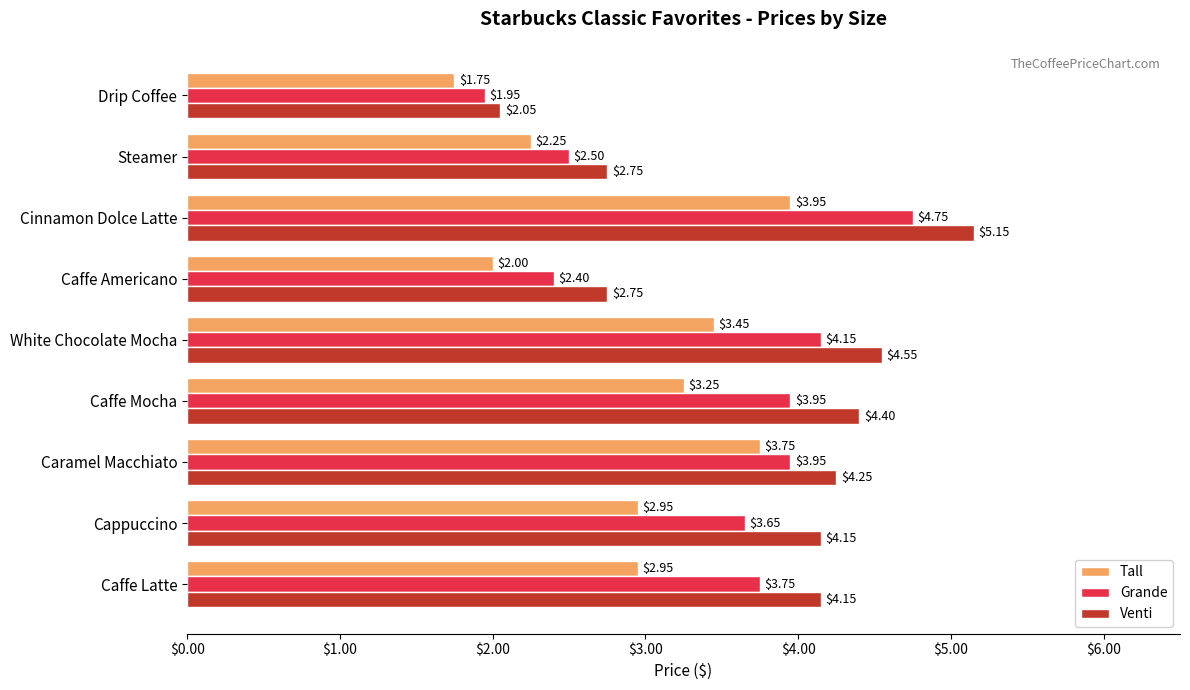

At how many categories does at least one series exceed 2?

9